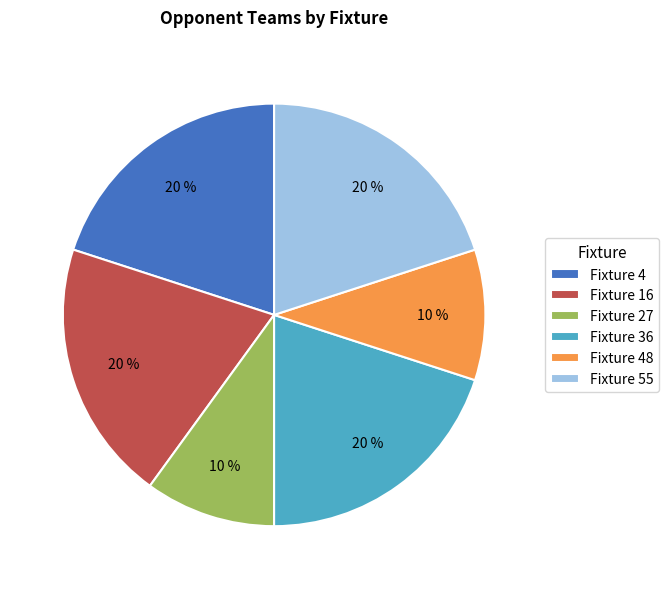

To the nearest percent, what is the combined percentage of Fixture 48 and Fixture 27?

20%